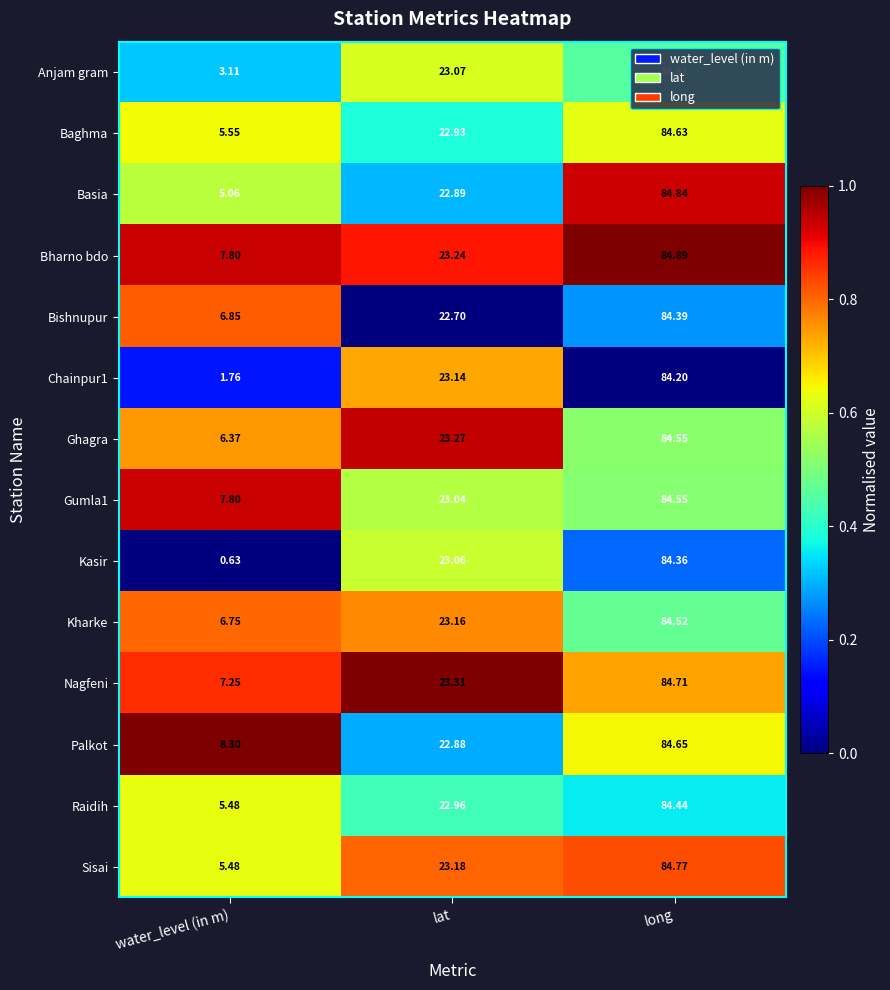

At which category does the chart reach its minimum across all series?

water_level (in m)